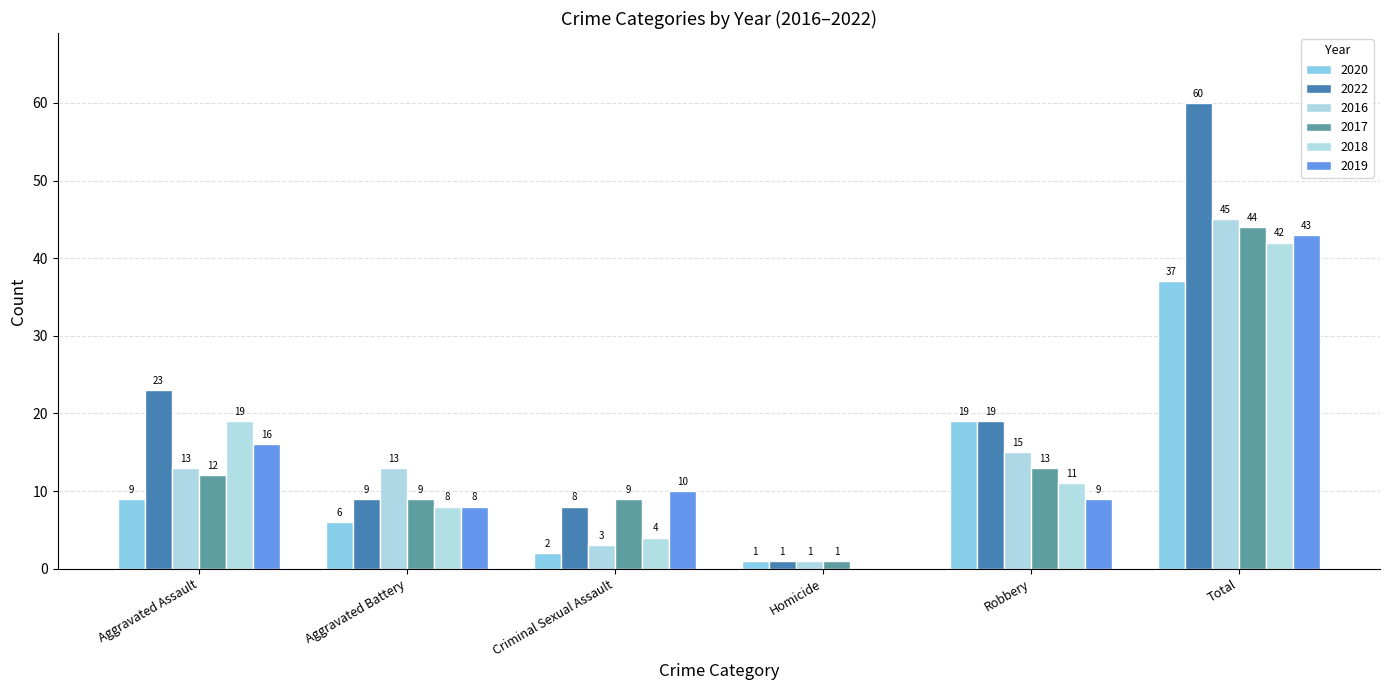

What is the sum of the 2016 values at Aggravated Battery and Criminal Sexual Assault?

16